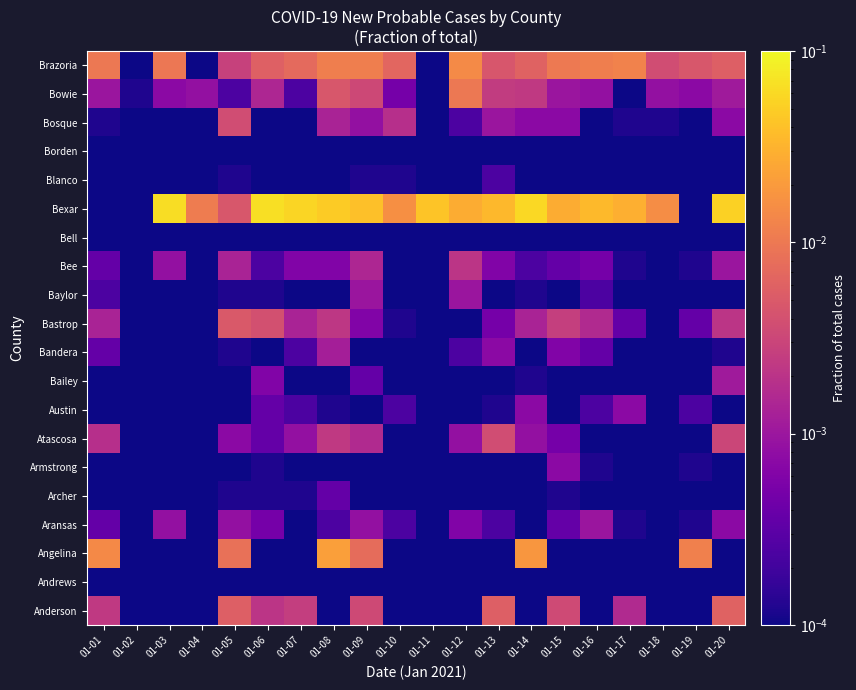

Which category has the highest value across all series?

01-06